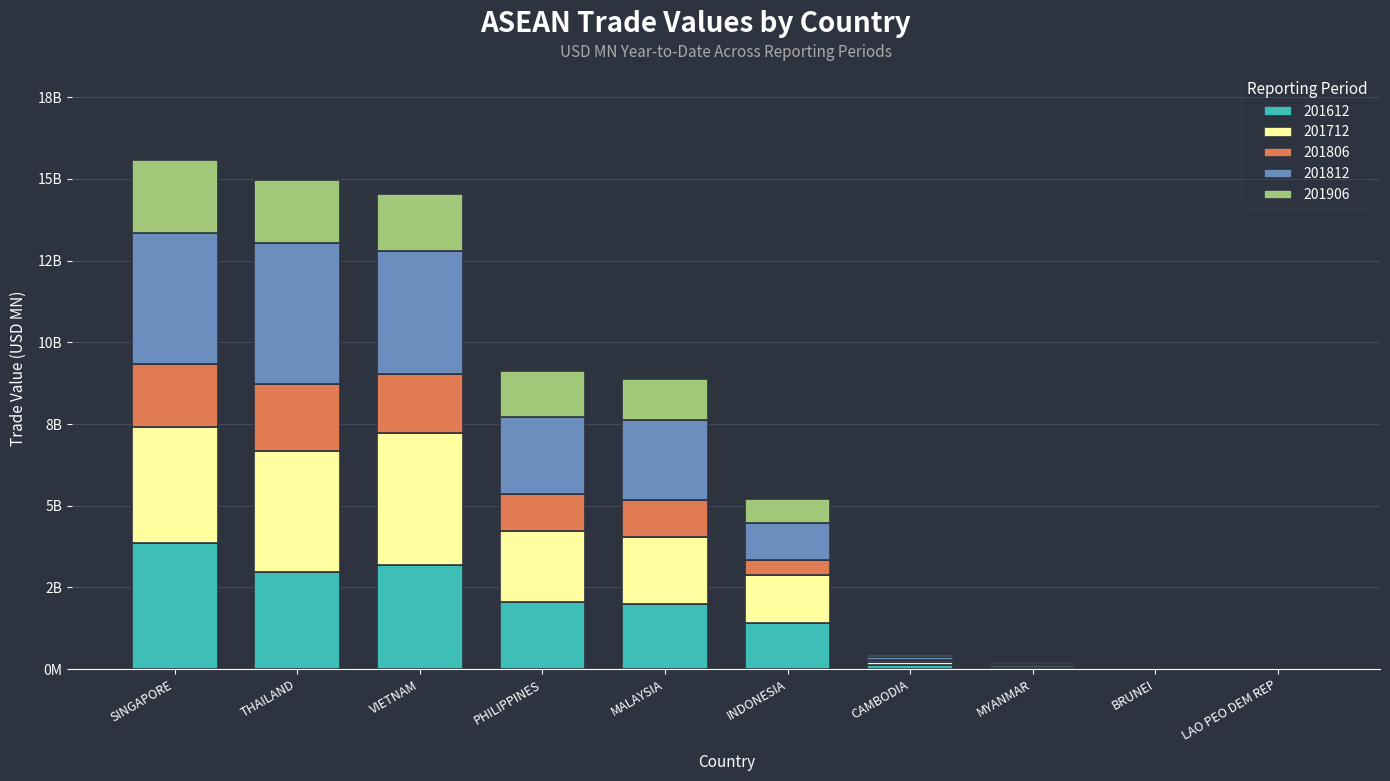

The value of 201712 at MYANMAR is 108.8. True or false?

False